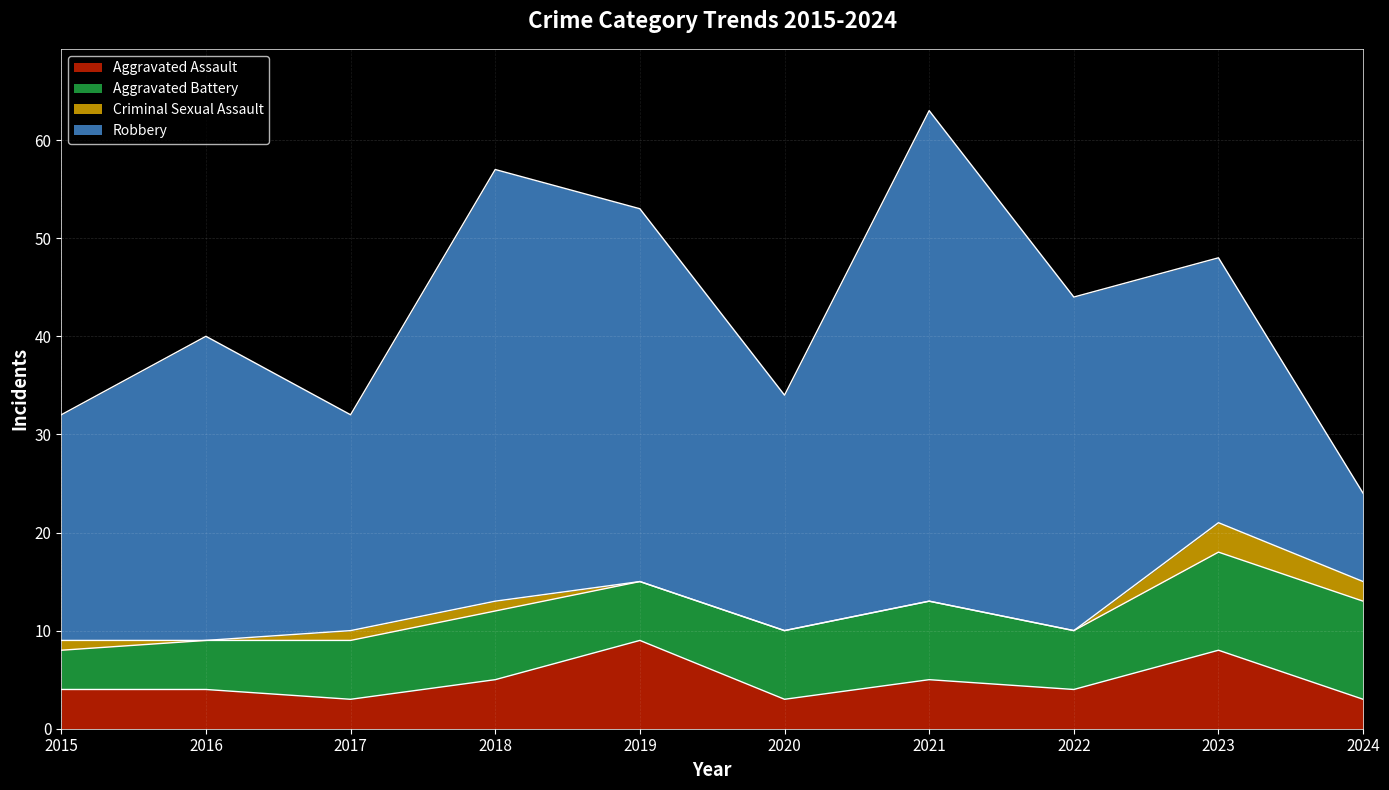

True or false: Aggravated Assault has a value of 5 at 2021.

True